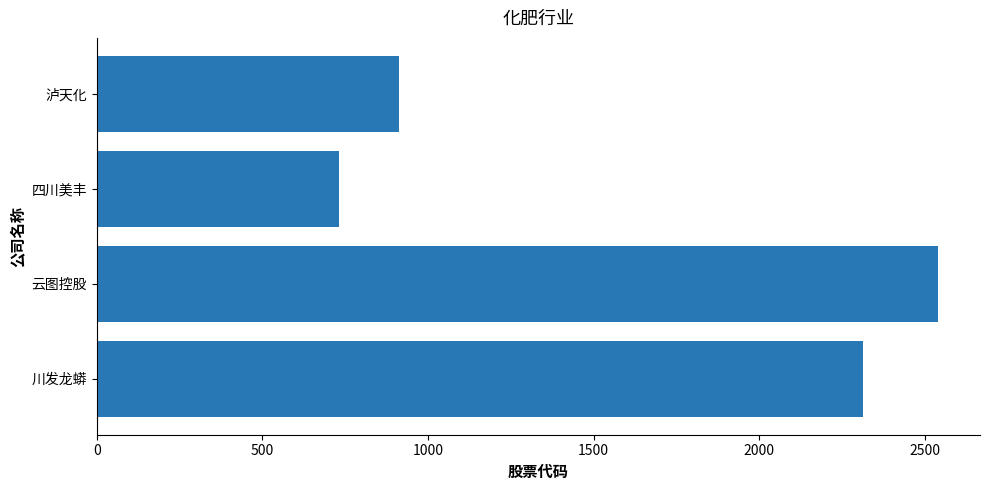

What is the average value?

1624